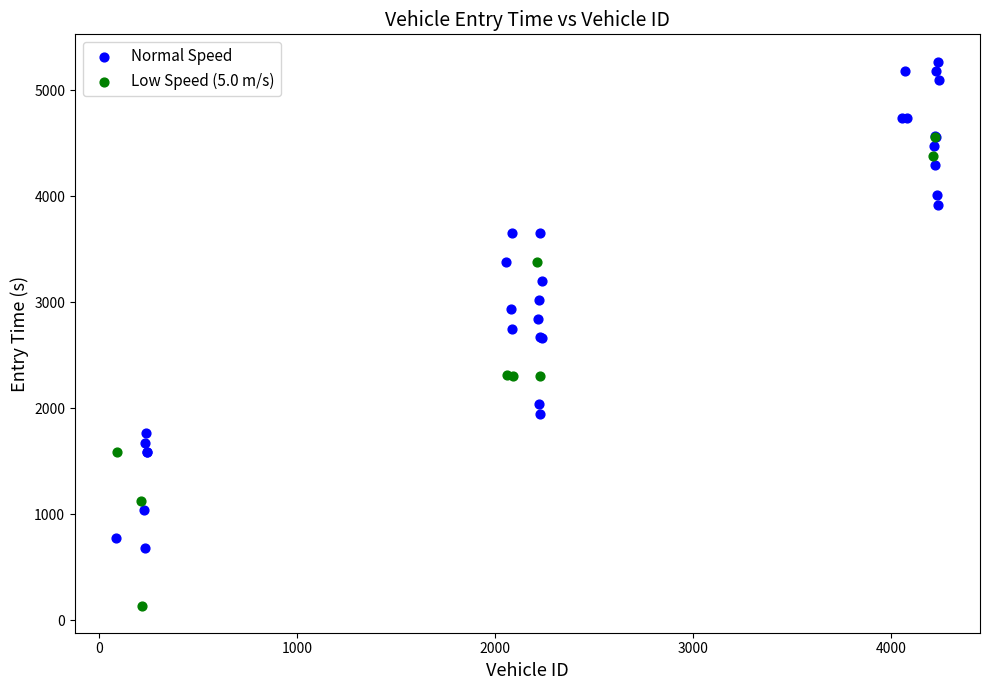

What are all the series names shown in the legend?

Normal Speed, Low Speed (5.0 m/s)